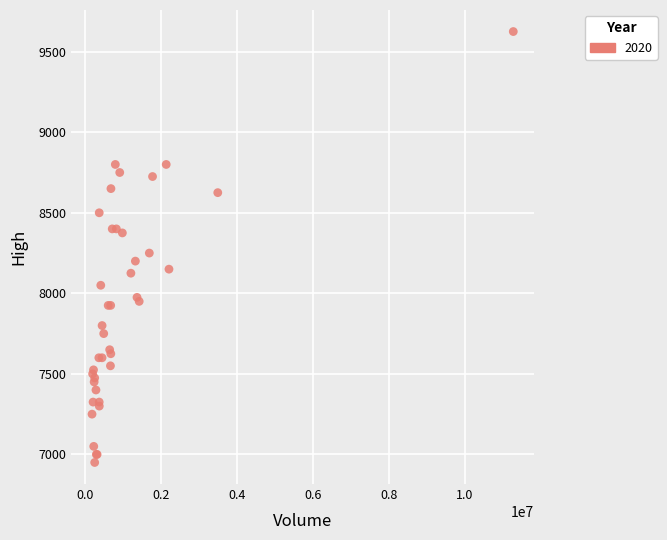

What Y value in the scatter plot is closest to 8287?

8250